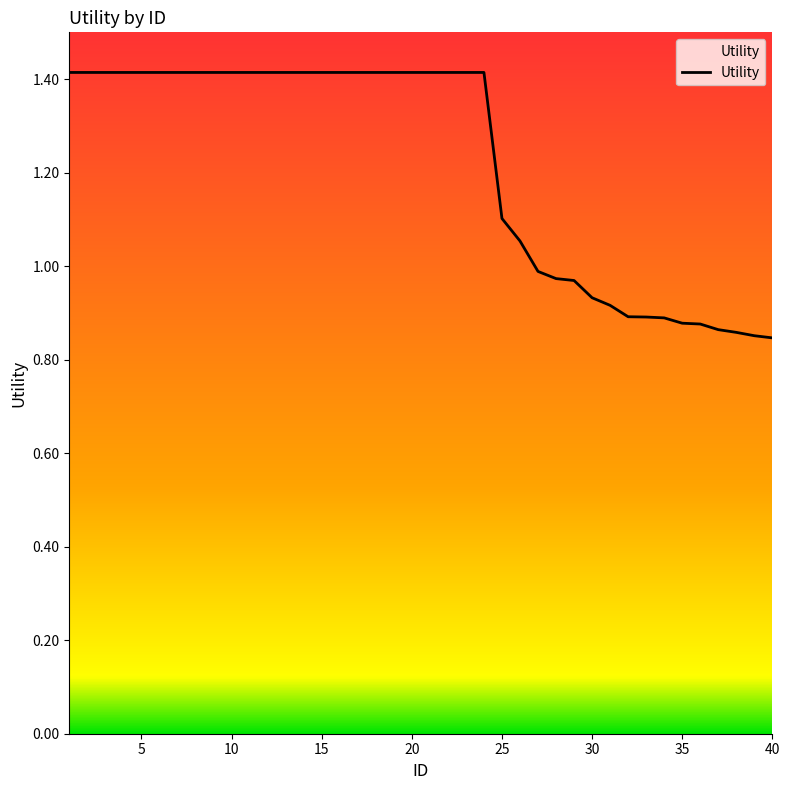

Is this an area chart (filled region under the line)?

No